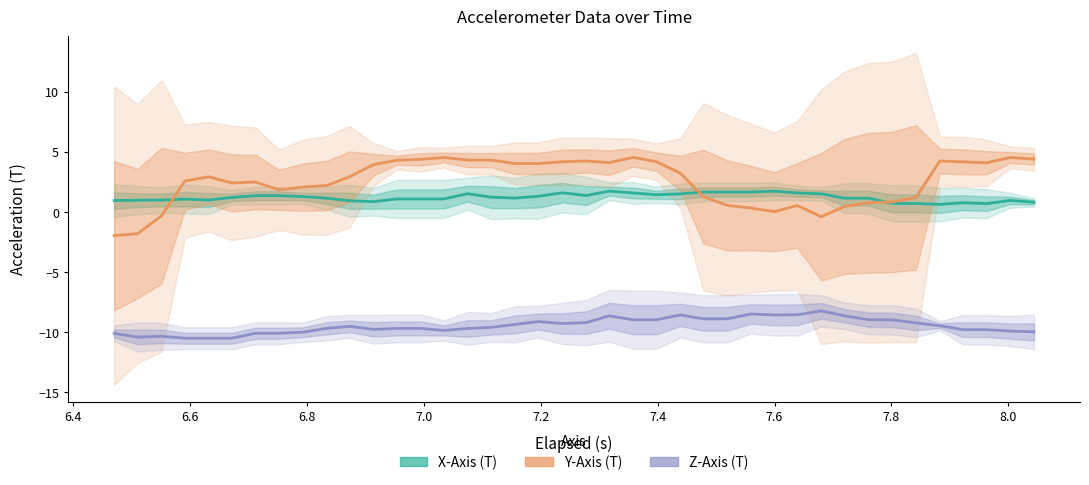

Reading left to right, what are all the values shown in this chart?

X-Axis (T): 0.9	1.0	1.0	1.1	1.0	1.2	1.3	1.3	1.3	1.1	0.9	0.8	1.1	1.1	1.1	1.5	1.2	1.1	1.3	1.6	1.4	1.7	1.6	1.4	1.5	1.6	1.6	1.6	1.7	1.6	1.5	1.1	1.1	0.7	0.7	0.6	0.8	0.7	1.0	0.8
Y-Axis (T): -2.0	-1.8	-0.3	2.6	2.9	2.4	2.5	1.8	2.1	2.2	2.9	3.9	4.3	4.4	4.5	4.3	4.3	4.0	4.0	4.2	4.2	4.1	4.5	4.2	3.2	1.3	0.5	0.3	0.0	0.5	-0.4	0.5	0.8	0.8	1.2	4.2	4.2	4.1	4.5	4.4
Z-Axis (T): -10.1	-10.4	-10.3	-10.5	-10.5	-10.5	-10.1	-10.1	-10.0	-9.7	-9.5	-9.8	-9.7	-9.7	-9.9	-9.7	-9.6	-9.4	-9.1	-9.3	-9.2	-8.6	-9.0	-9.0	-8.6	-8.9	-8.9	-8.5	-8.6	-8.6	-8.2	-8.6	-9.0	-9.0	-9.2	-9.5	-9.8	-9.8	-9.9	-10.0